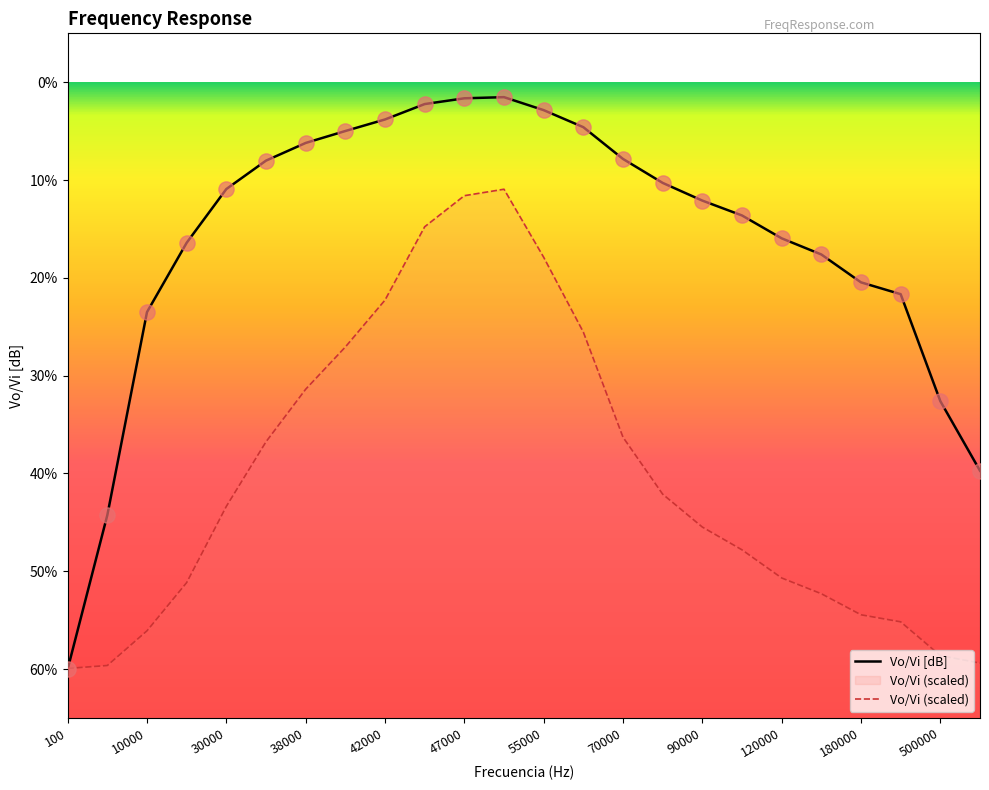

Which series contains the highest Y value?

Vo/Vi [dB]